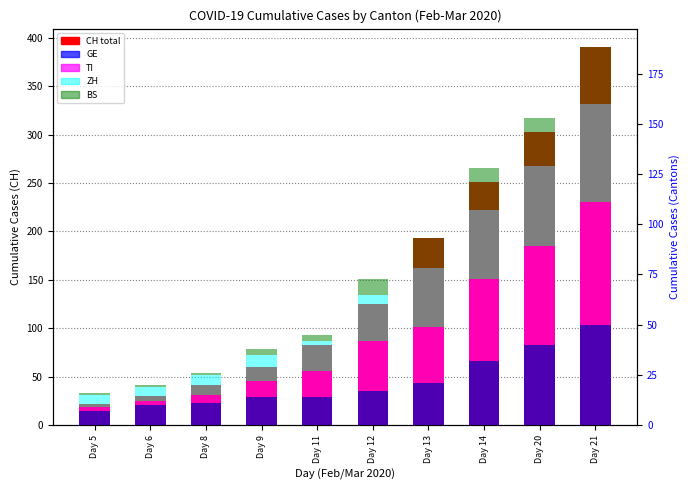

Where is GE nearest to the value 28?

Day 14